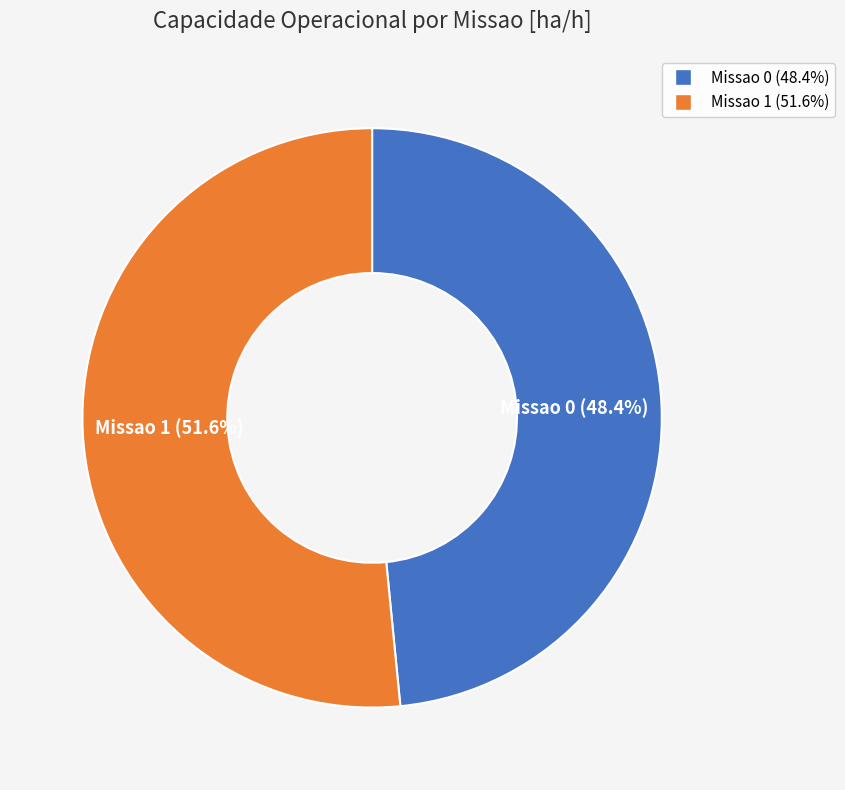

To the nearest percent, what is the difference between the largest and smallest slice percentages?

3%